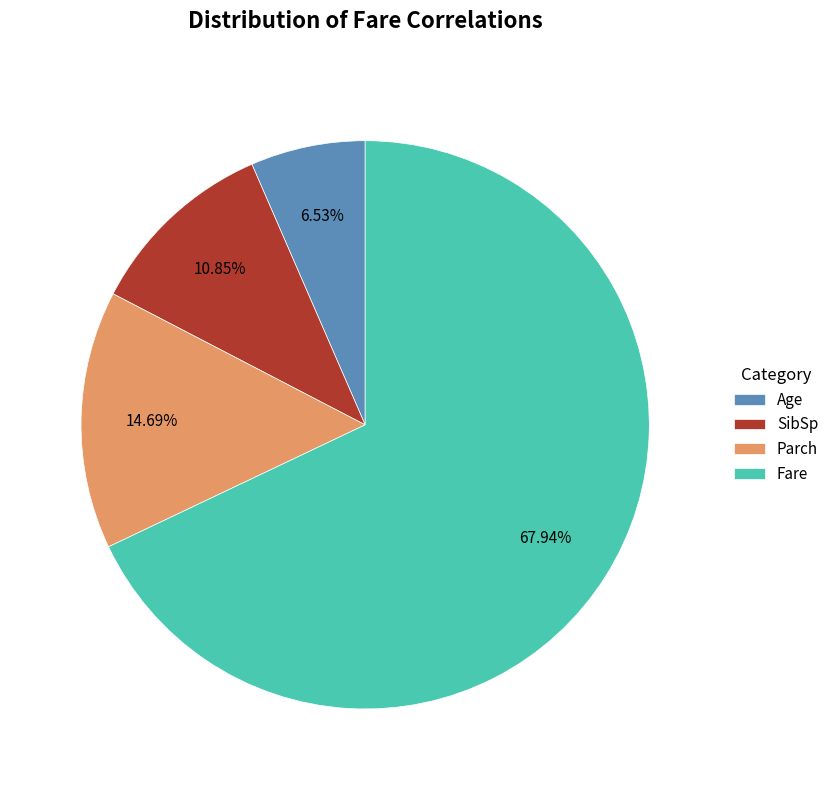

Which slice represents more than half of the pie?

Fare